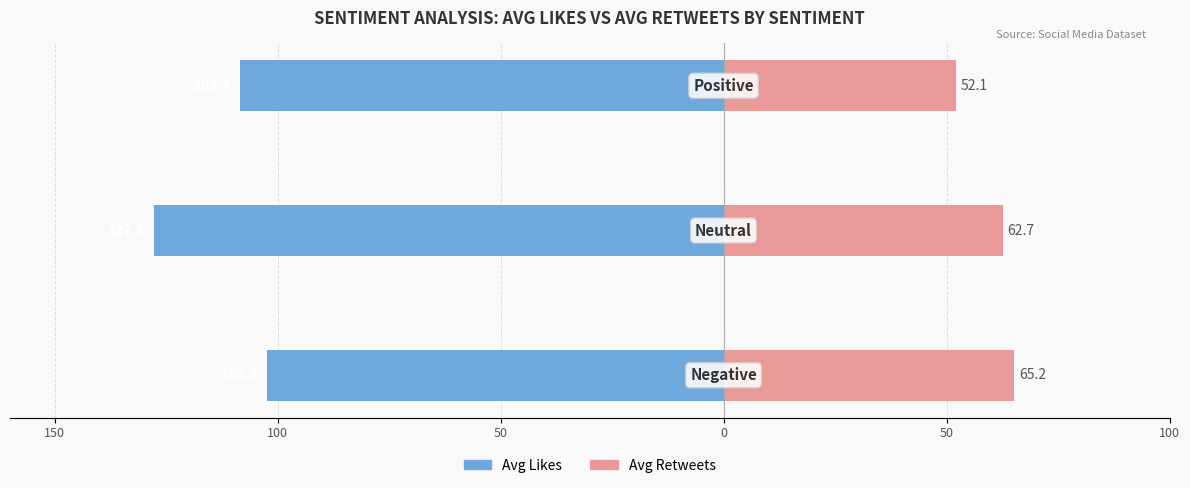

What is the value of the Avg Retweets bar at the 1st from the left?

65.2